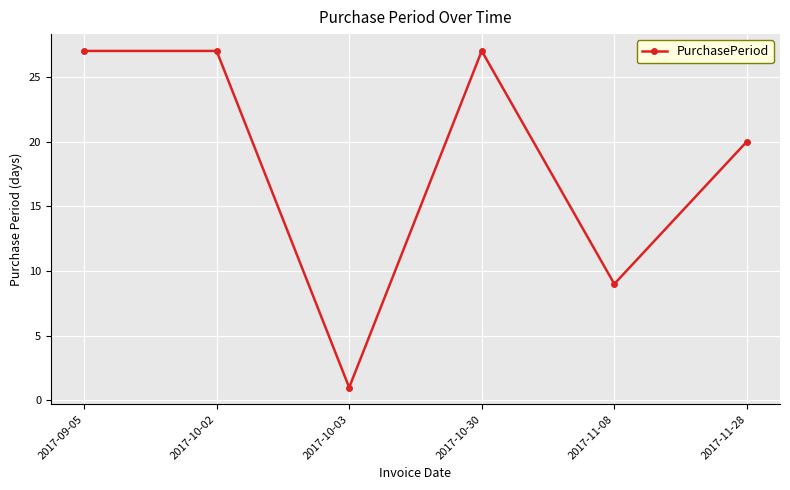

What is the greatest value displayed?

27